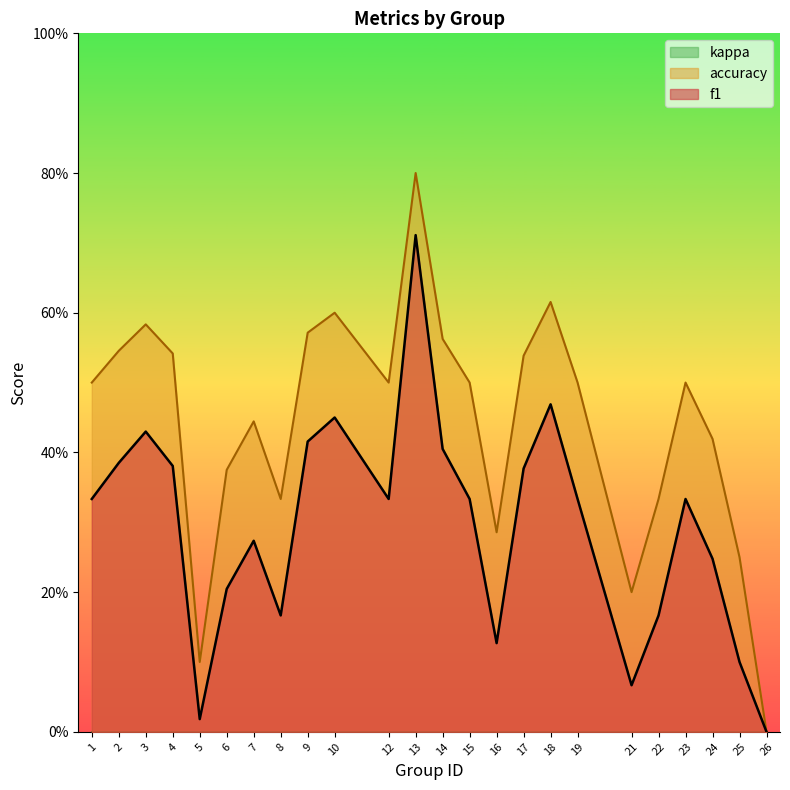

How many values in f1 are above zero?

23